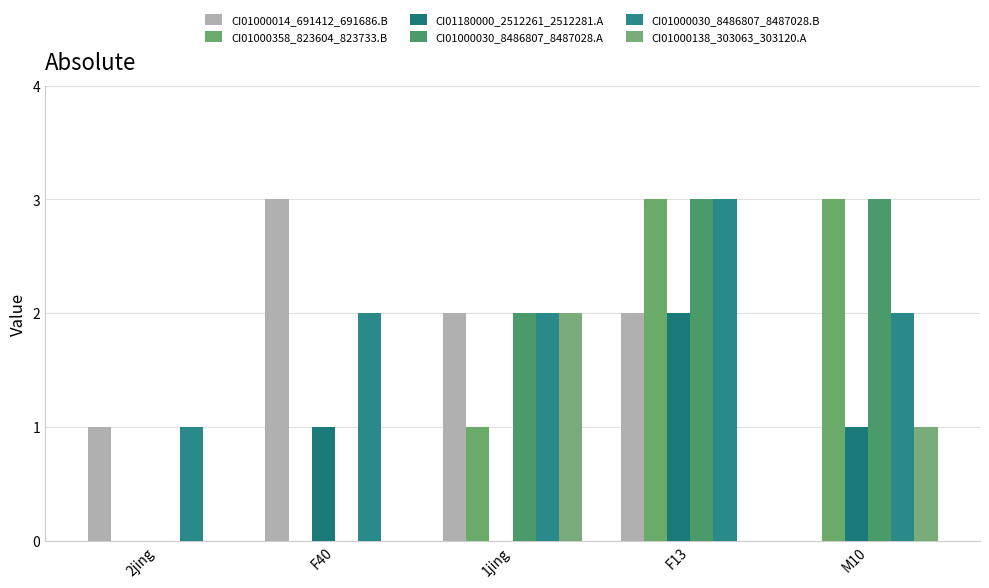

Does the chart contain stacked bars?

No